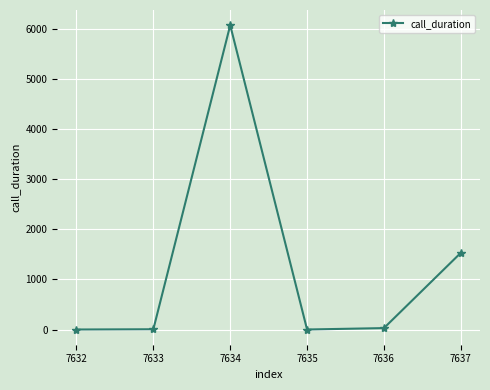

How many points are higher than both their immediate neighbors (excluding endpoints)?

1